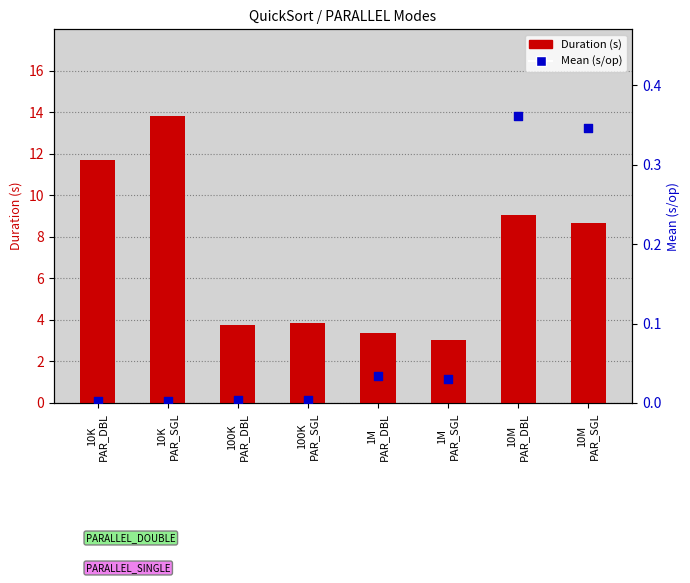

Is the value of Duration (s) at 10K
PAR_SGL greater than the value of Mean (s/op) at 10K
PAR_DBL?

Yes